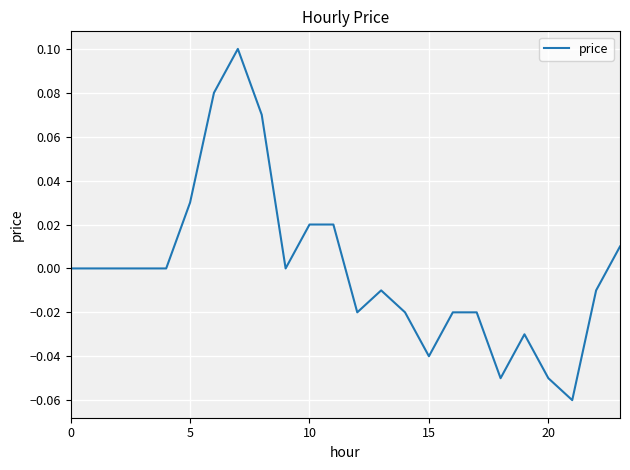

Which label corresponds to the largest value in the chart?

7